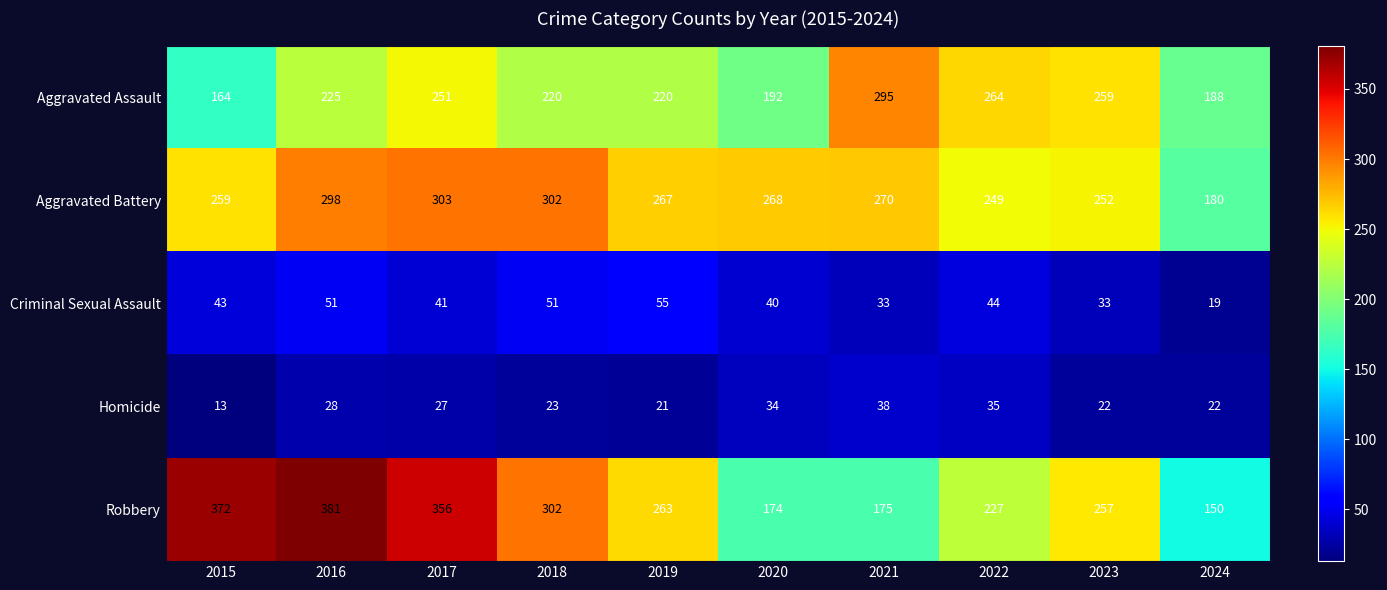

What is the total value across all series at 2015?

851